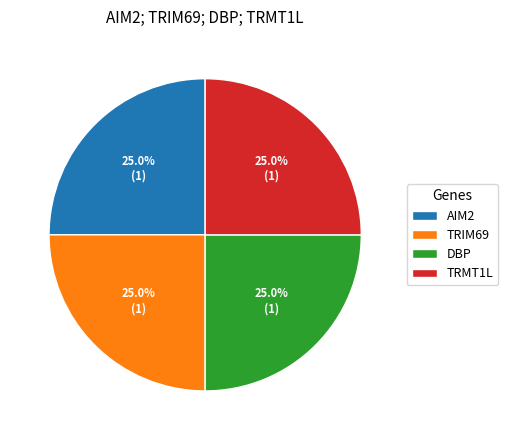

Is there a majority slice in this chart?

No